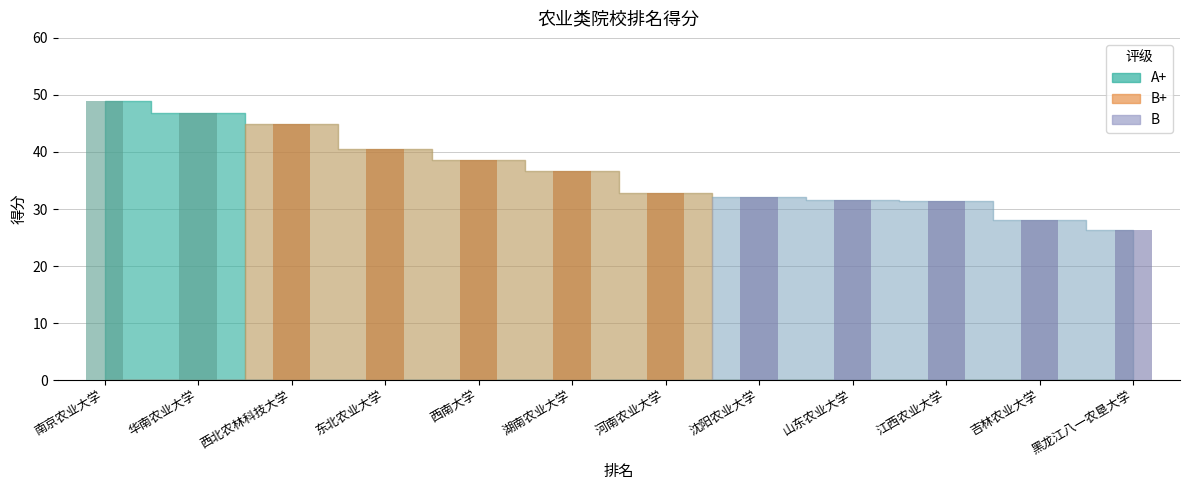

What is the change in value from 华南农业大学 to 东北农业大学?

-6.3